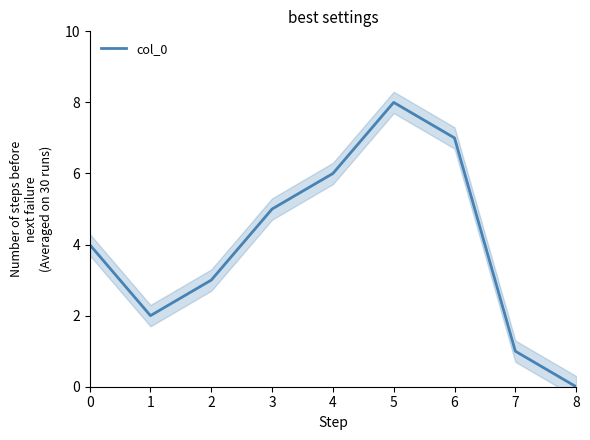

Where is the first local maximum?

5